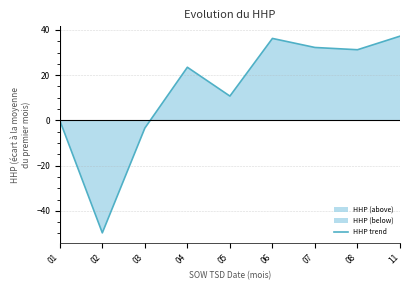

List the labels in order of value, largest first.

11, 06, 07, 08, 04, 05, 01, 03, 02